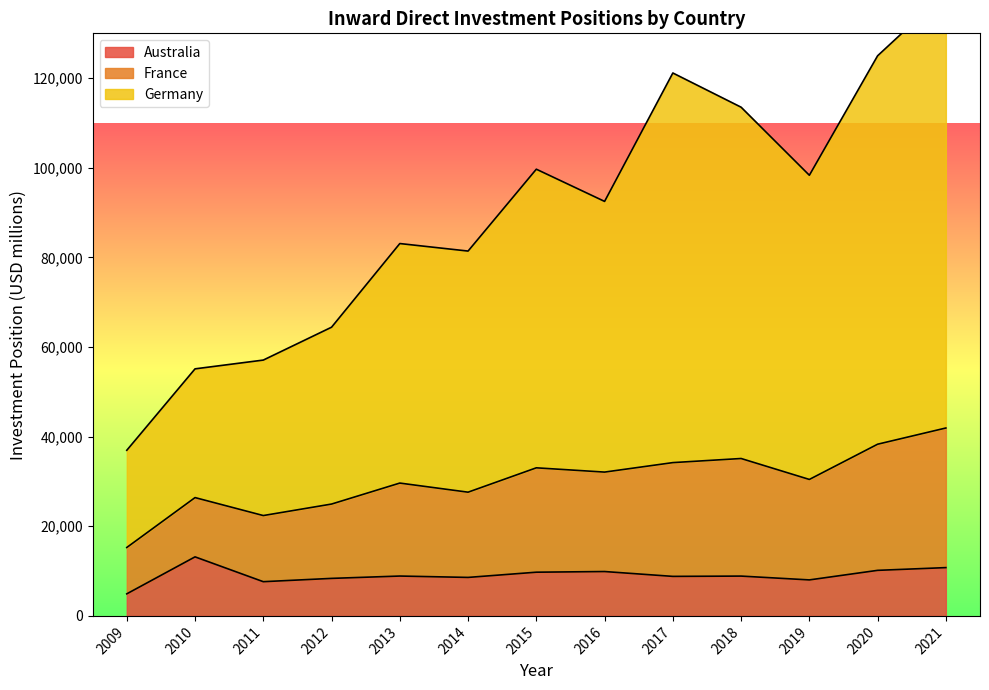

The value of Australia at 2019 is 12516.2. True or false?

False